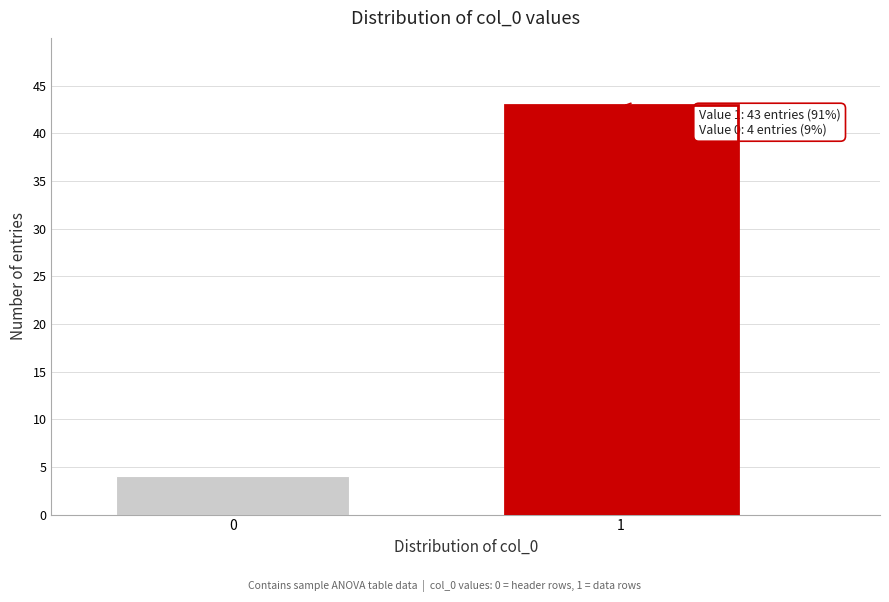

Reading right to left, what are all the values shown in this chart?

43	4